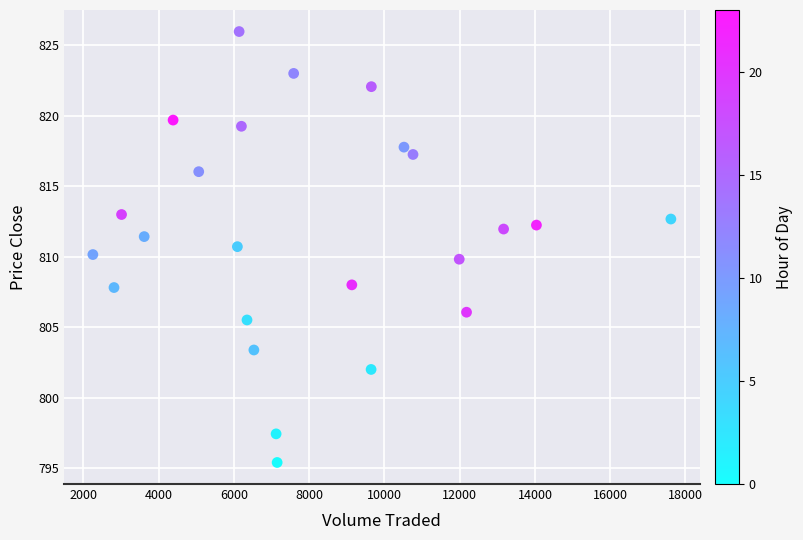

What is the range of Y values (max minus min)?

30.6